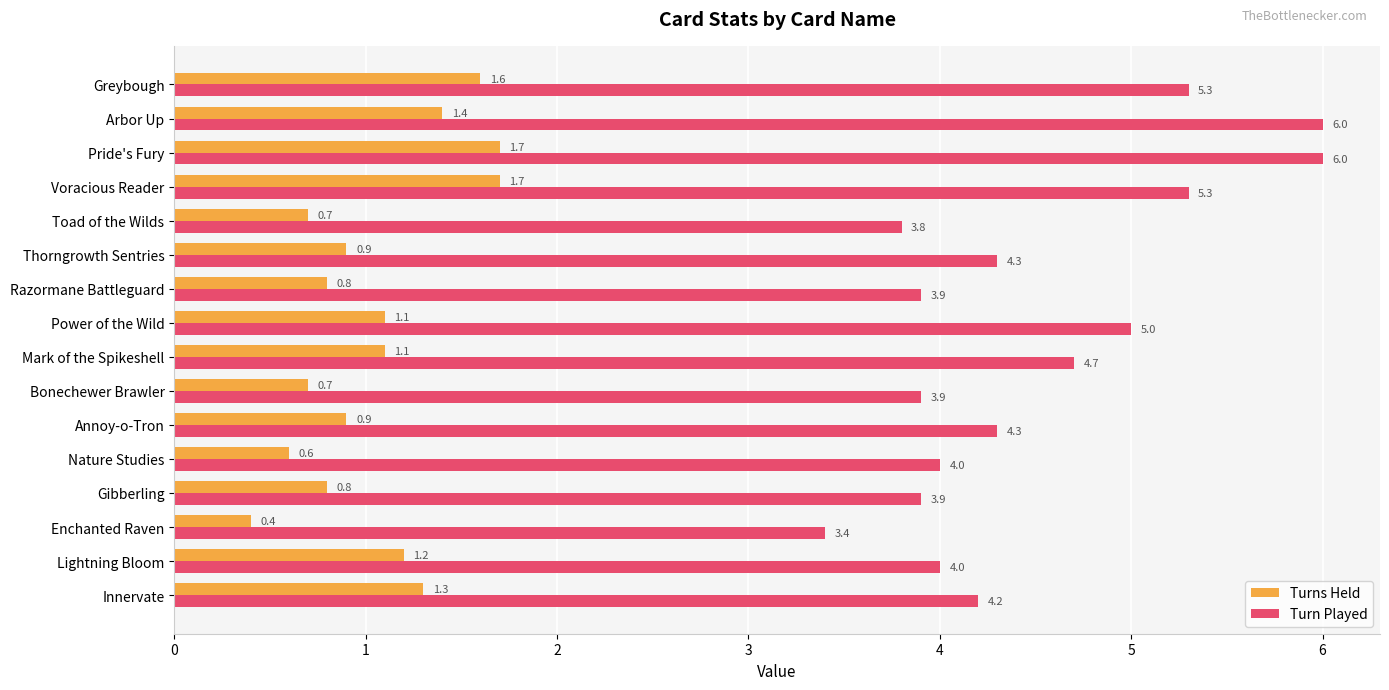

What is the minimum value shown in the chart?

0.4